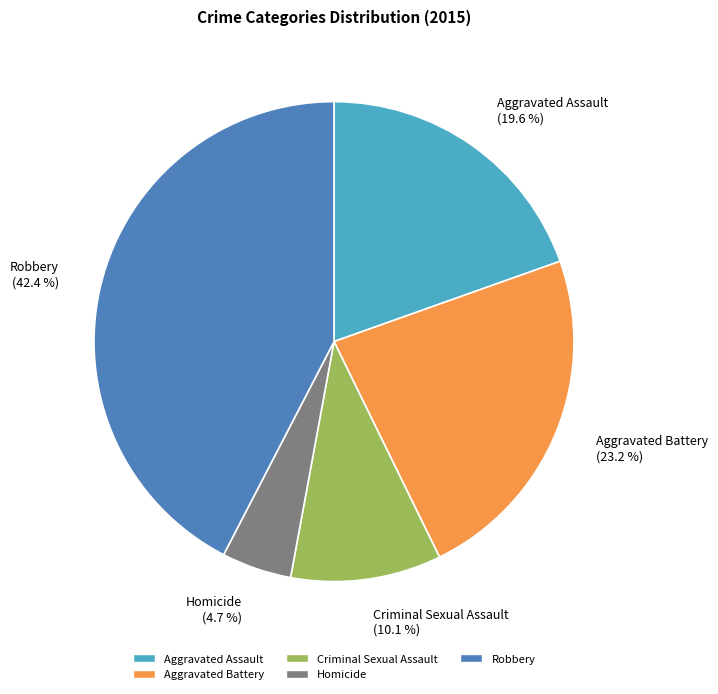

Is there any slice that represents more than half of the pie?

No